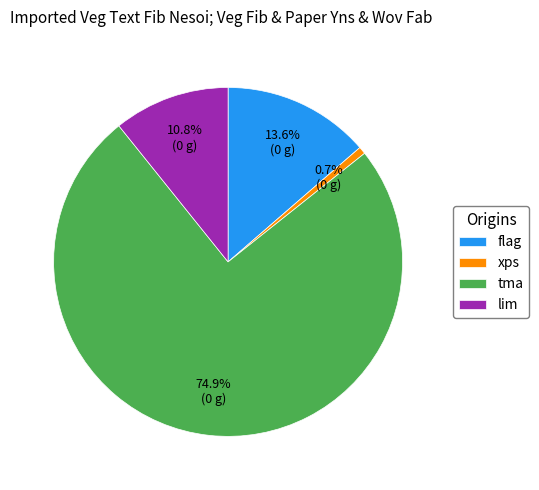

To the nearest percent, what percentage of the pie is tma?

75%